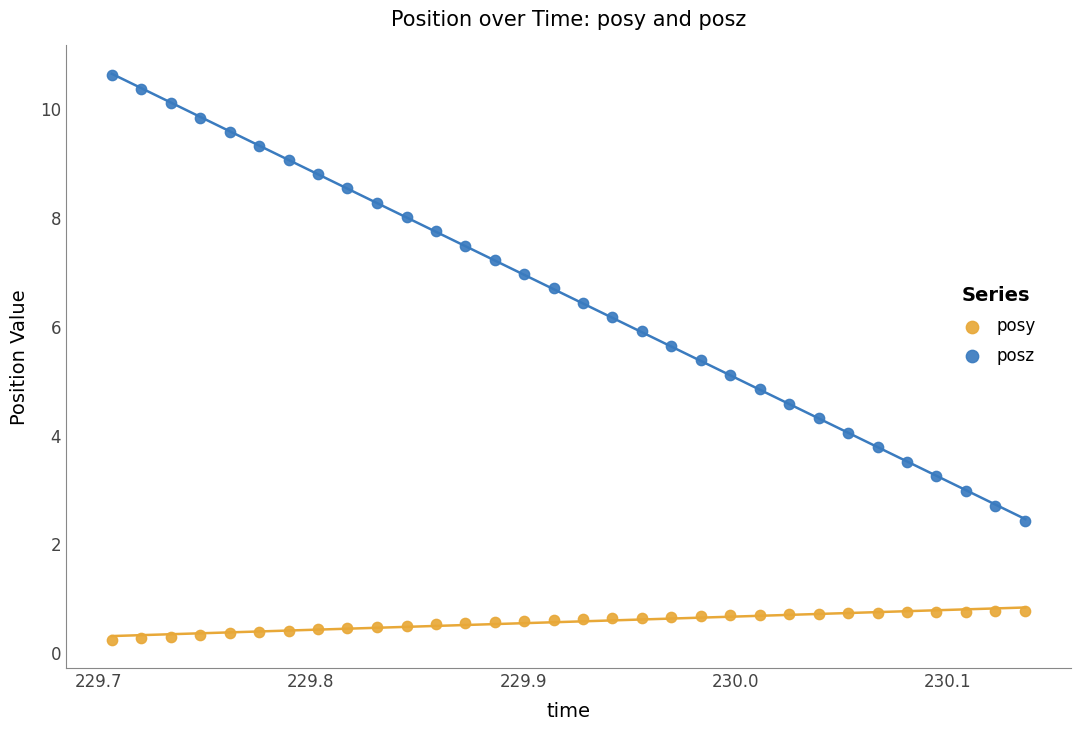

Which series has the widest spread of Y values?

posz